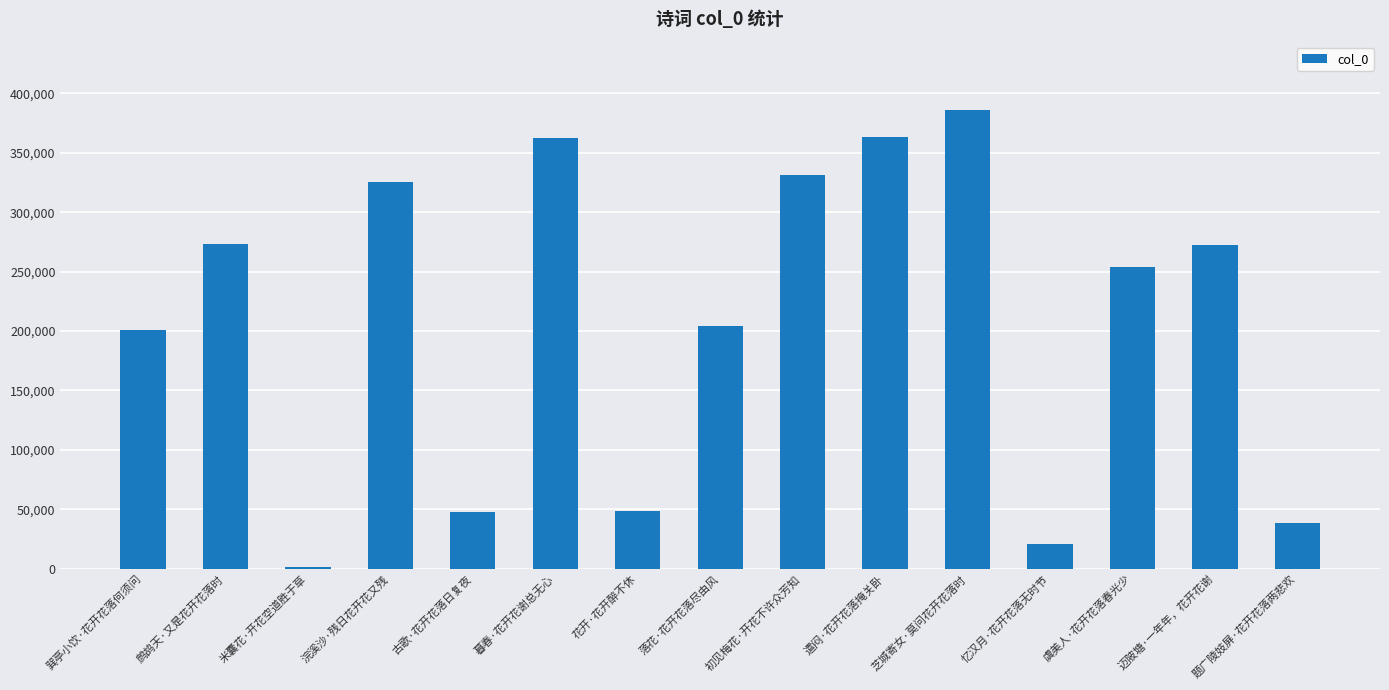

What is the label of the 10th bar from the left?

遣闷·花开花落掩关卧